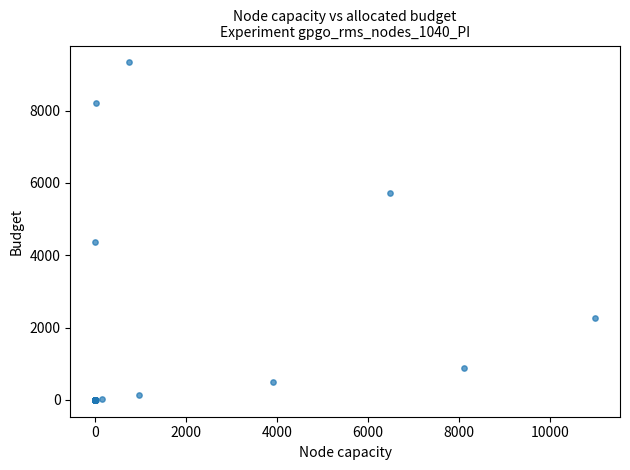

What Y value in the scatter plot is closest to 4665?

4361